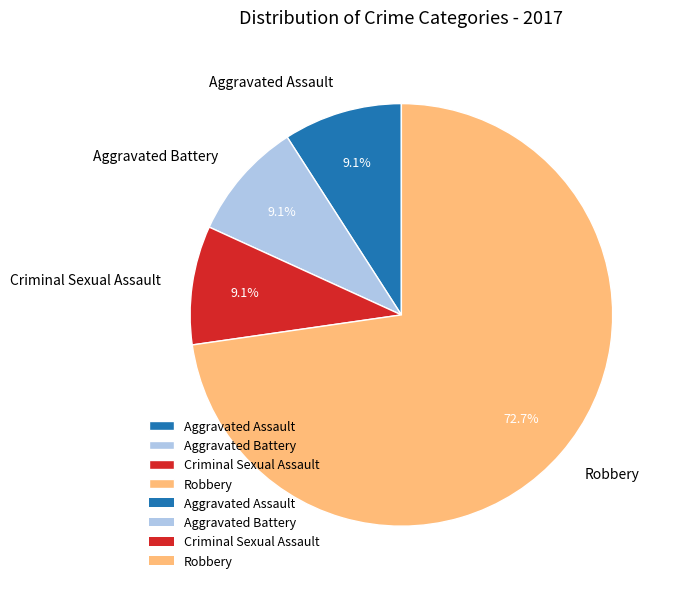

To the nearest percent, what is the combined percentage of Criminal Sexual Assault and Aggravated Assault?

18%